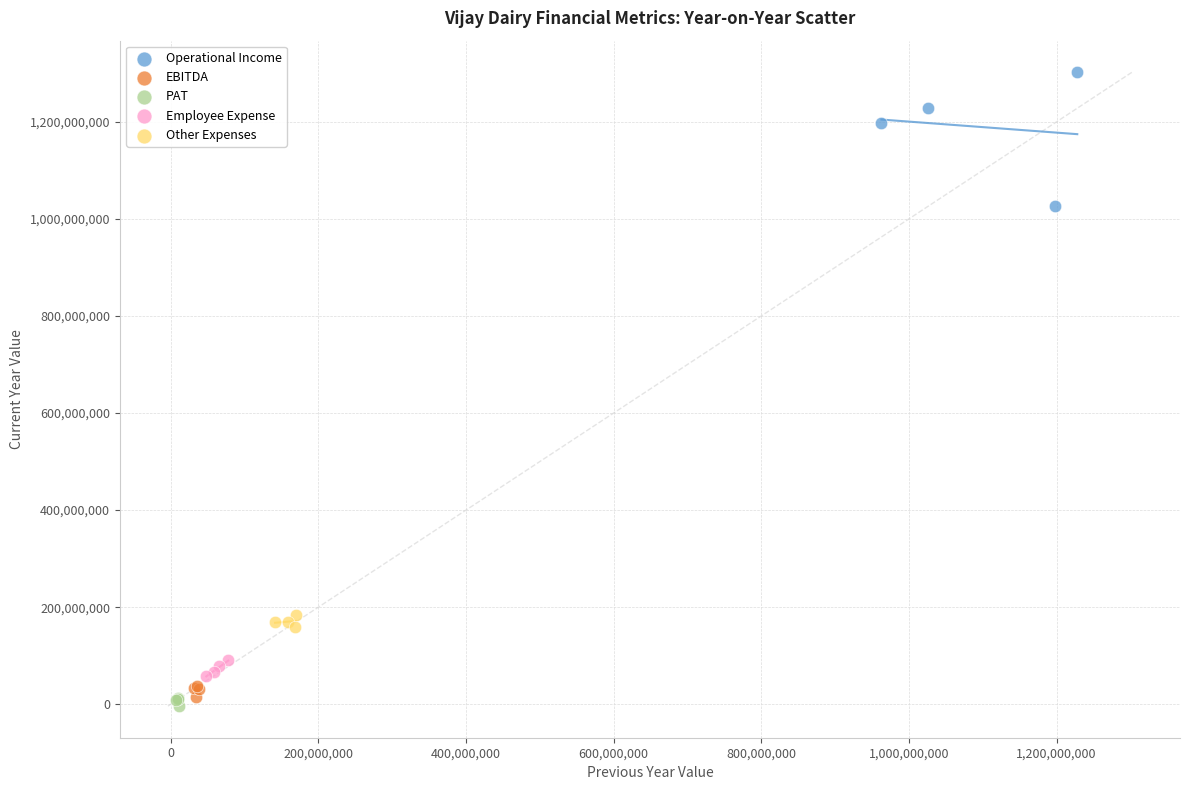

What are all the series names shown in the legend?

Operational Income, EBITDA, PAT, Employee Expense, Other Expenses